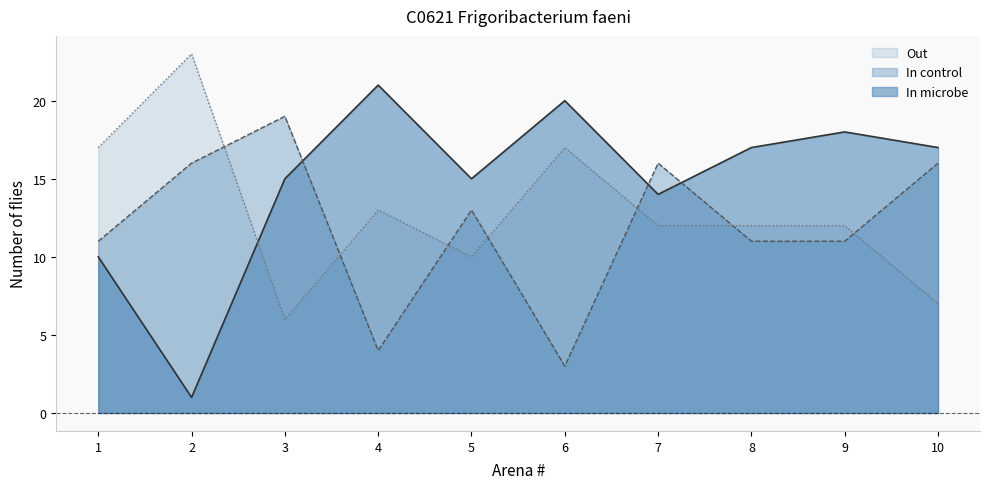

Which category has the lowest value in the In microbe series?

2